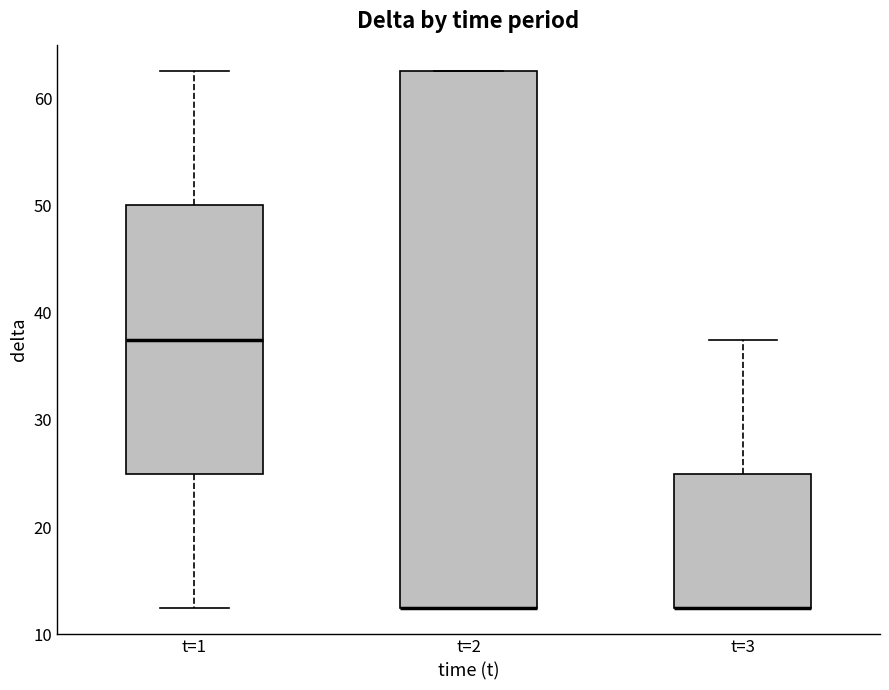

Reading left to right, transcribe this box plot: for each box, give where its median line is, the range the box spans, and where its two whiskers end, as read against the y-axis. The values are not printed on the chart, so give them approximately, as read against the axis.

t=1: median 38, box 25 to 50, whiskers 13 to 63
t=2: median 13 (drawn on the box's lower edge), box 13 to 63, whiskers 13 to 63
t=3: median 13 (drawn on the box's lower edge), box 13 to 25, whiskers 13 to 38